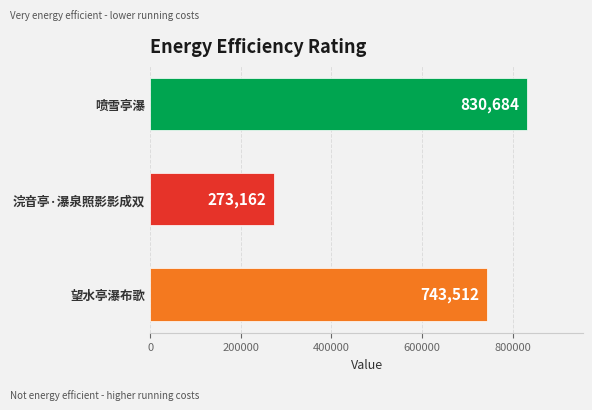

Reading bottom to top, transcribe all the data shown in this chart.

743512	273162	830684